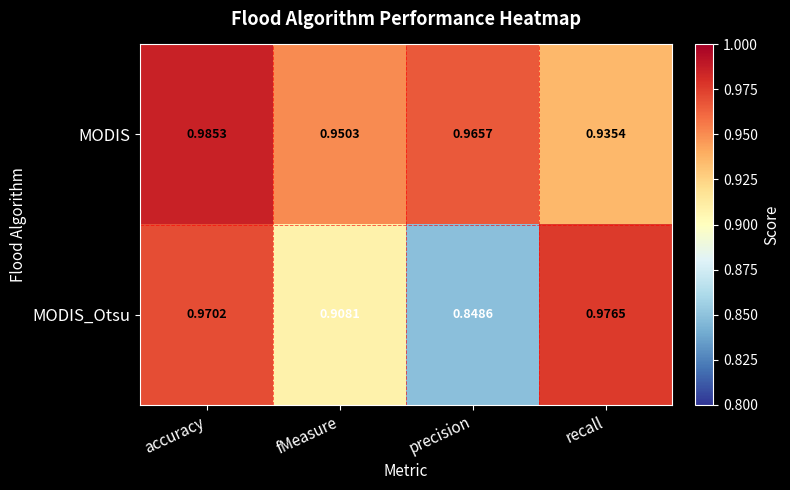

At which label is MODIS_Otsu closest to 0?

precision